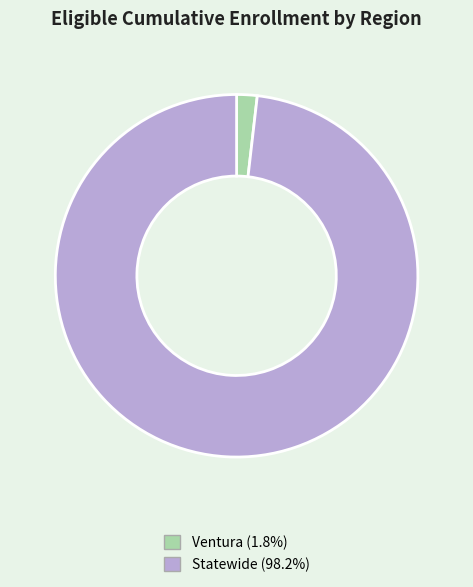

Is Statewide (98.2%) the majority of the pie?

Yes